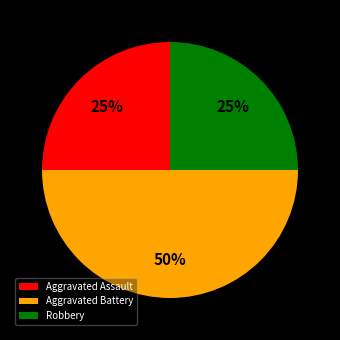

To the nearest percent, what is the difference between the largest and smallest slice percentages?

25%